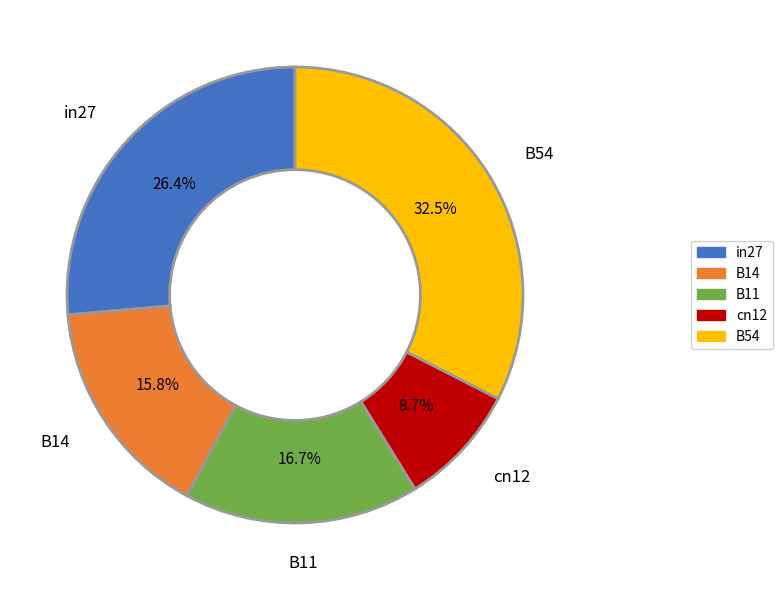

The B11 slice represents 3% of the pie. True or false?

False